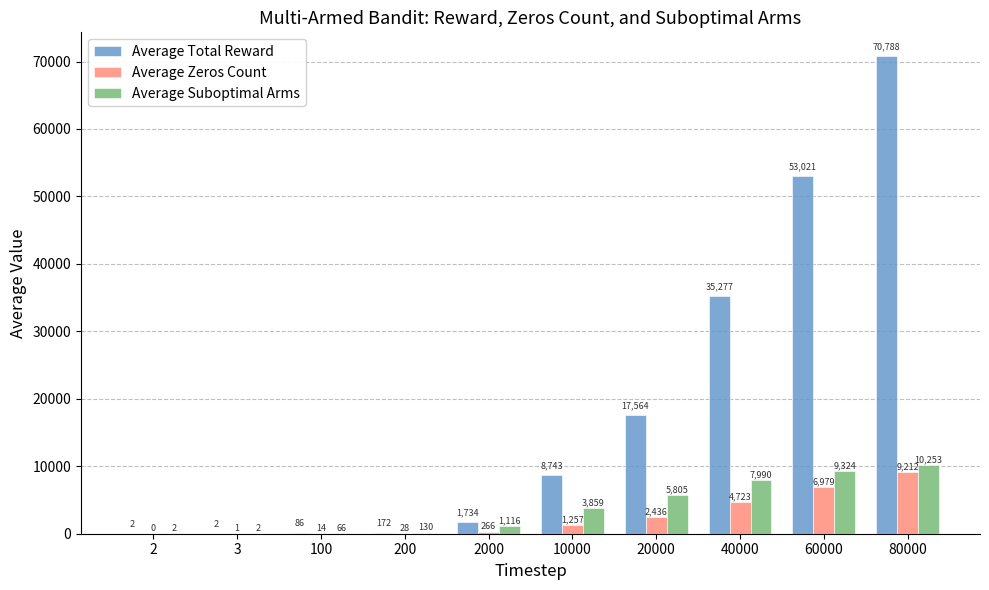

Which series changed the most between 10000 and 20000?

Average Total Reward